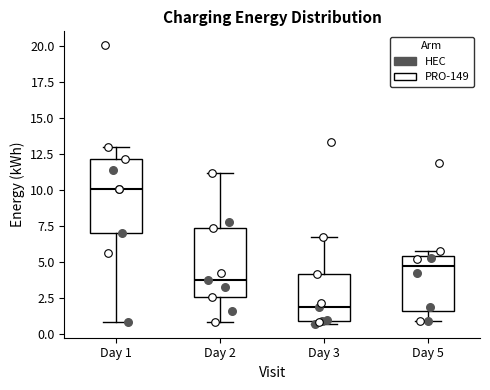

Which box has the lowest median line?

Day 3